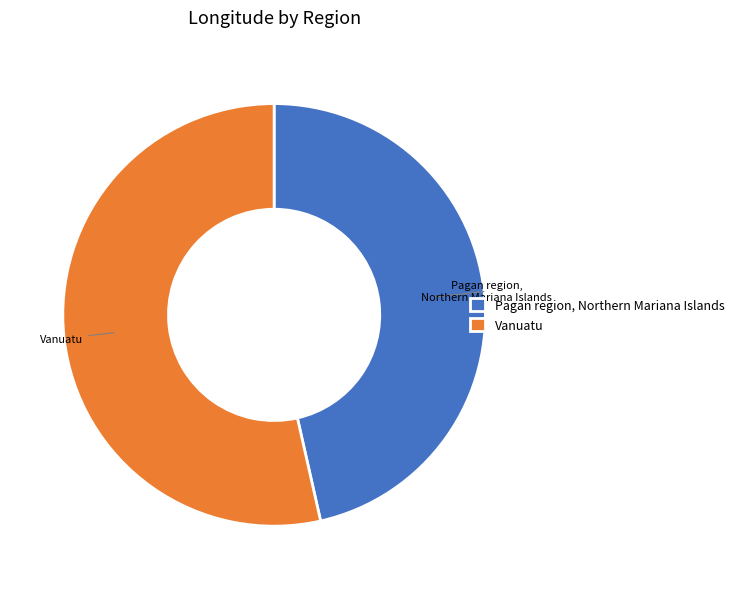

What is the smallest slice in the pie chart?

Pagan region, Northern Mariana Islands